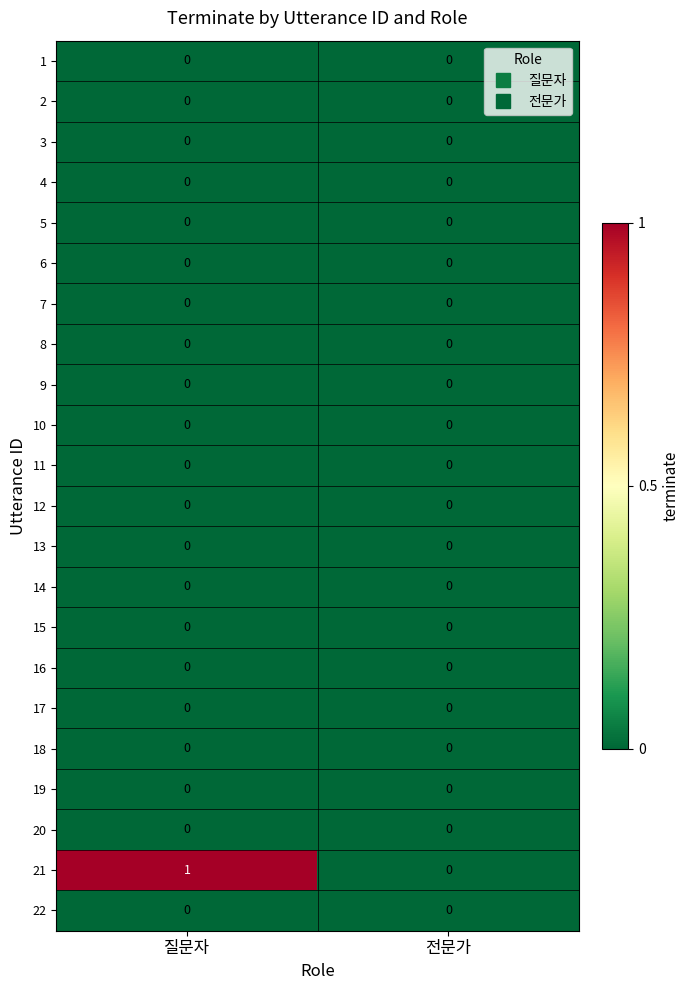

What is the greatest value displayed?

1